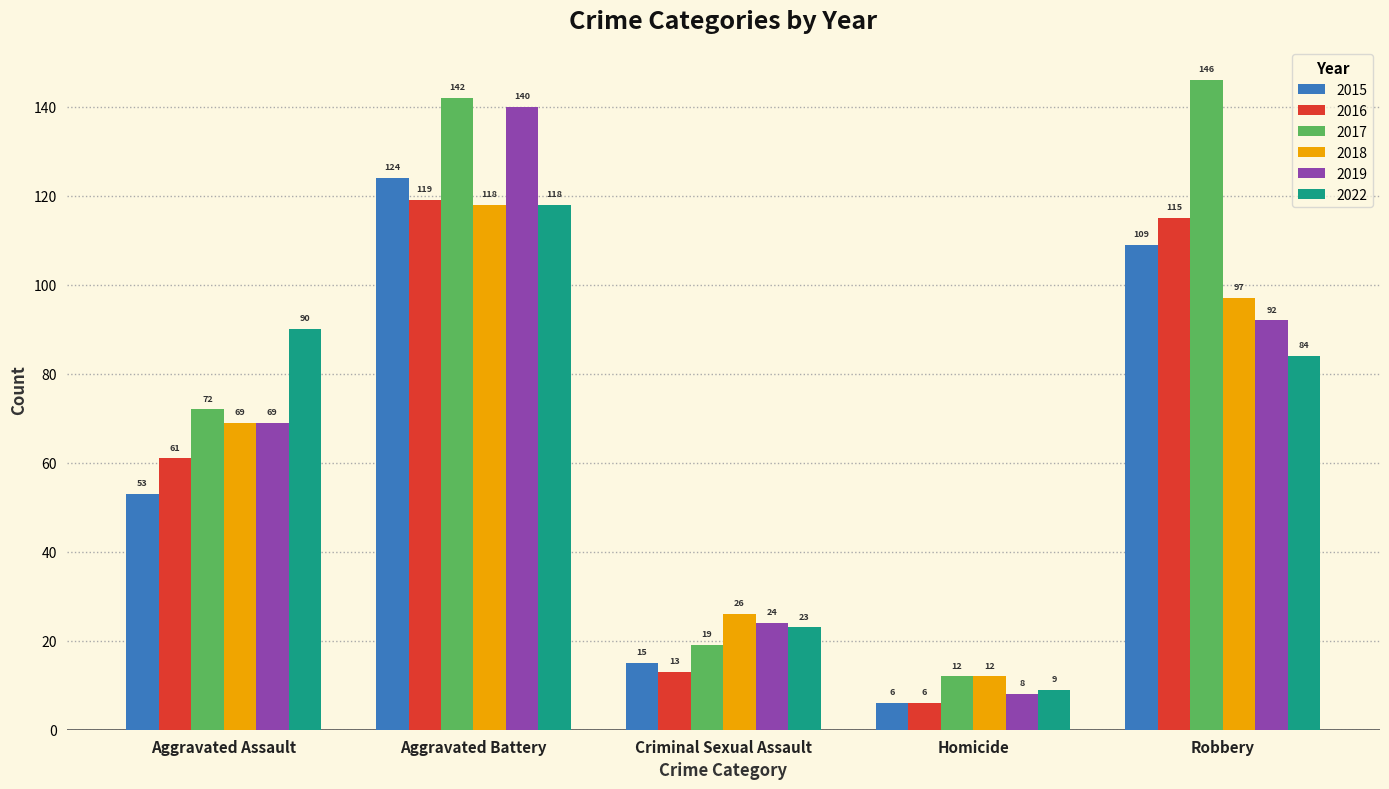

Rank the categories by 2019 value from highest to lowest.

Aggravated Battery, Robbery, Aggravated Assault, Criminal Sexual Assault, Homicide